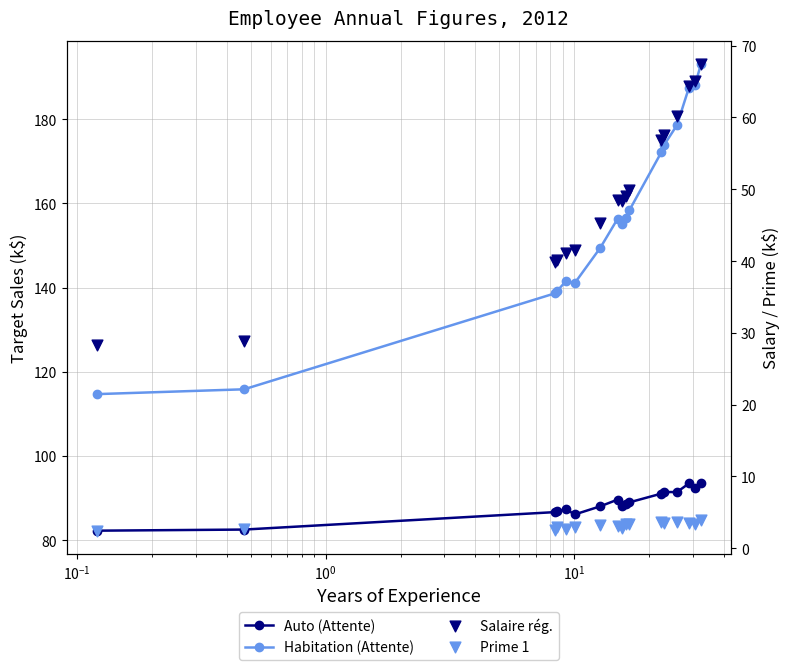

Which series reaches the minimum Y coordinate?

Prime 1